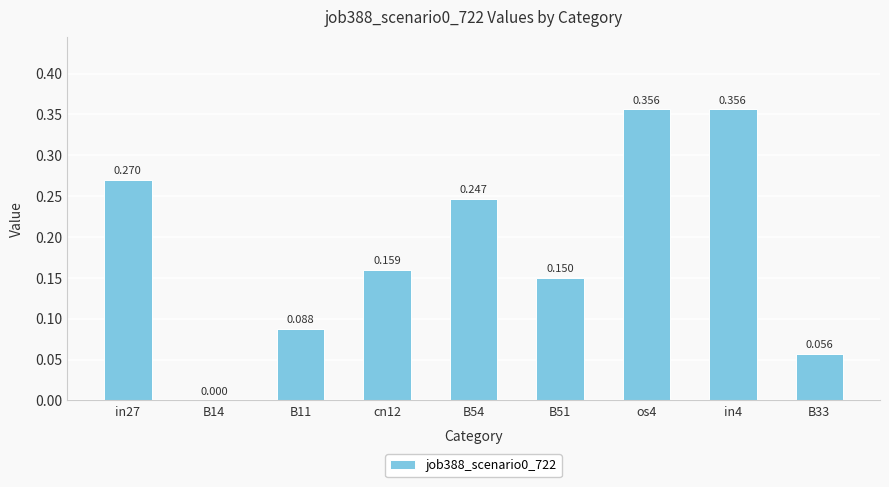

Are the bars horizontal?

No